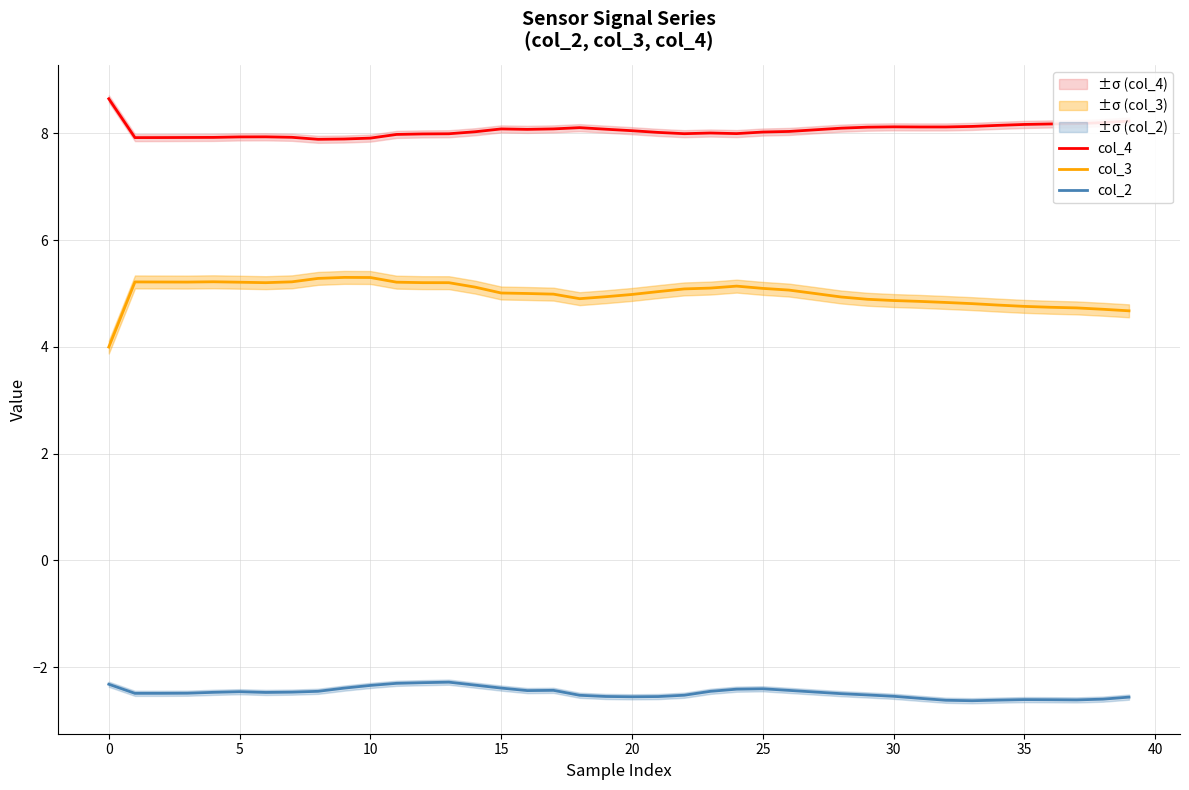

True or false: col_2 and col_3 cross at least once.

False